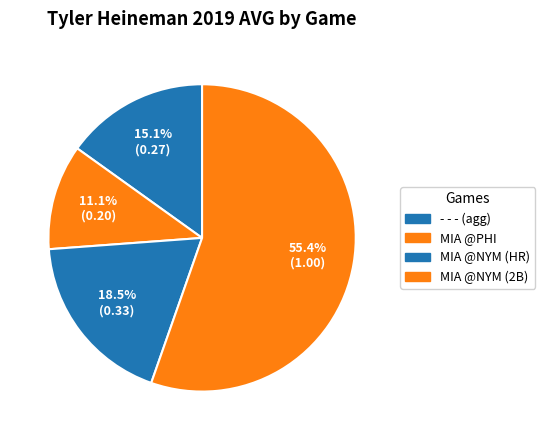

What is the largest slice in the pie chart?

MIA @NYM (2B)